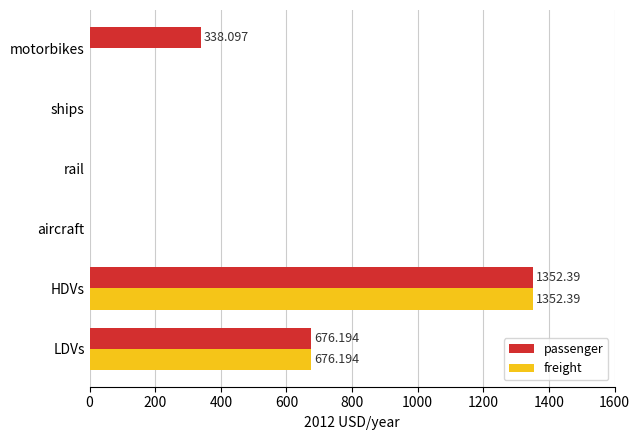

At which category is the sum across all series the highest?

HDVs